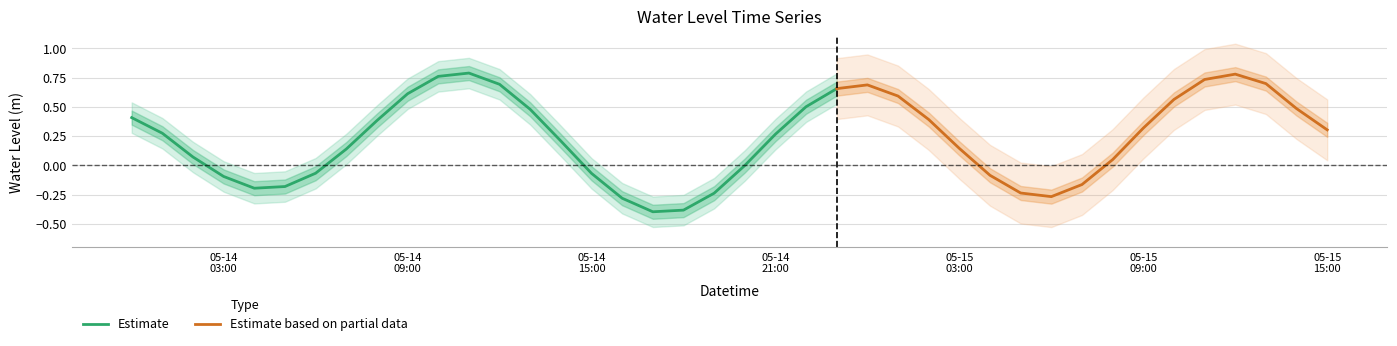

Is it true that the value at 2023-05-15 04:00:00 is -0.0?

False